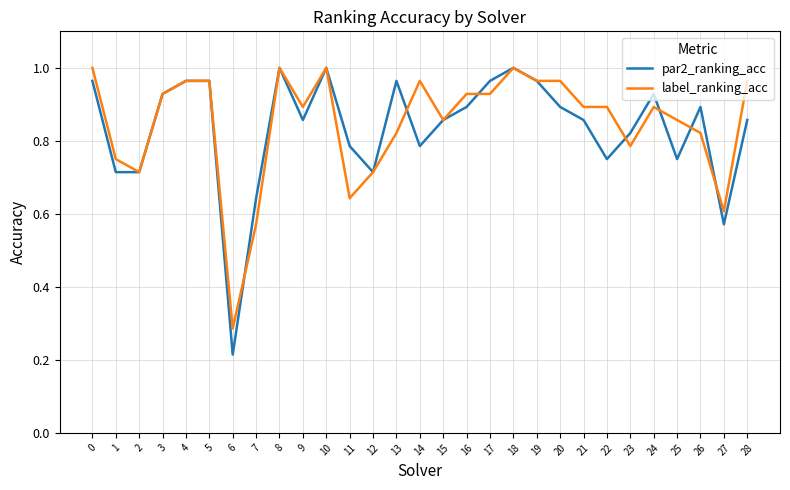

At which label does label_ranking_acc reach its minimum?

6